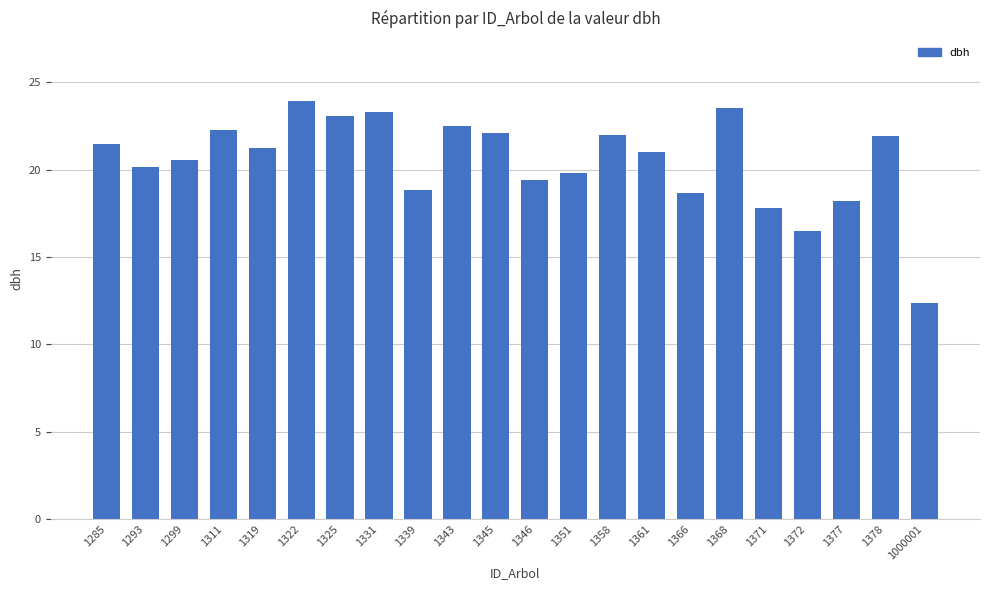

Which has a higher value, 1358 or 1299?

1358